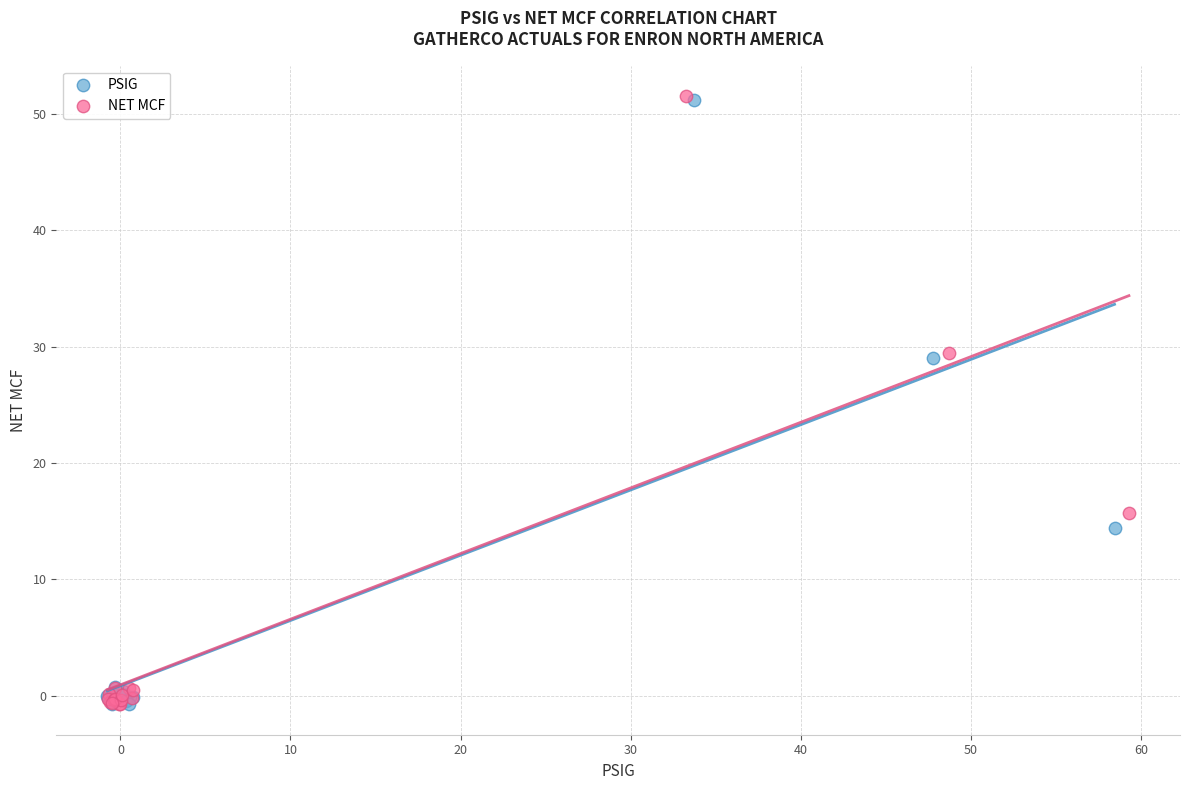

Which series has the largest Y range (max minus min)?

NET MCF